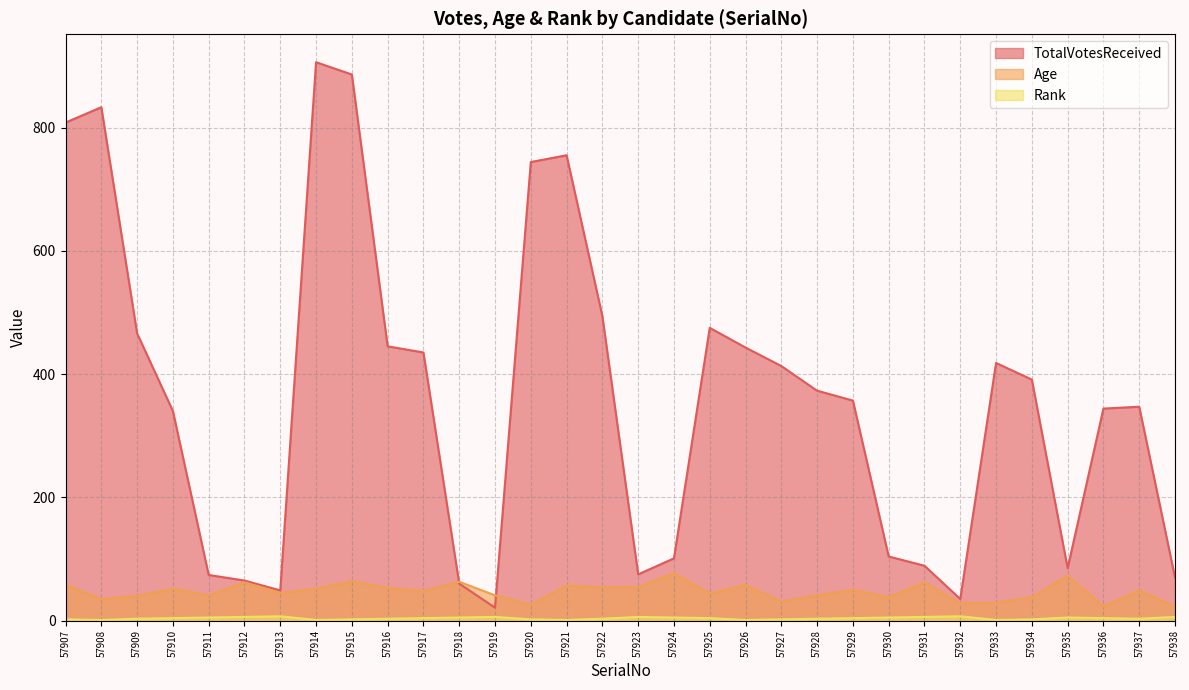

What is the minimum value for Age?

23